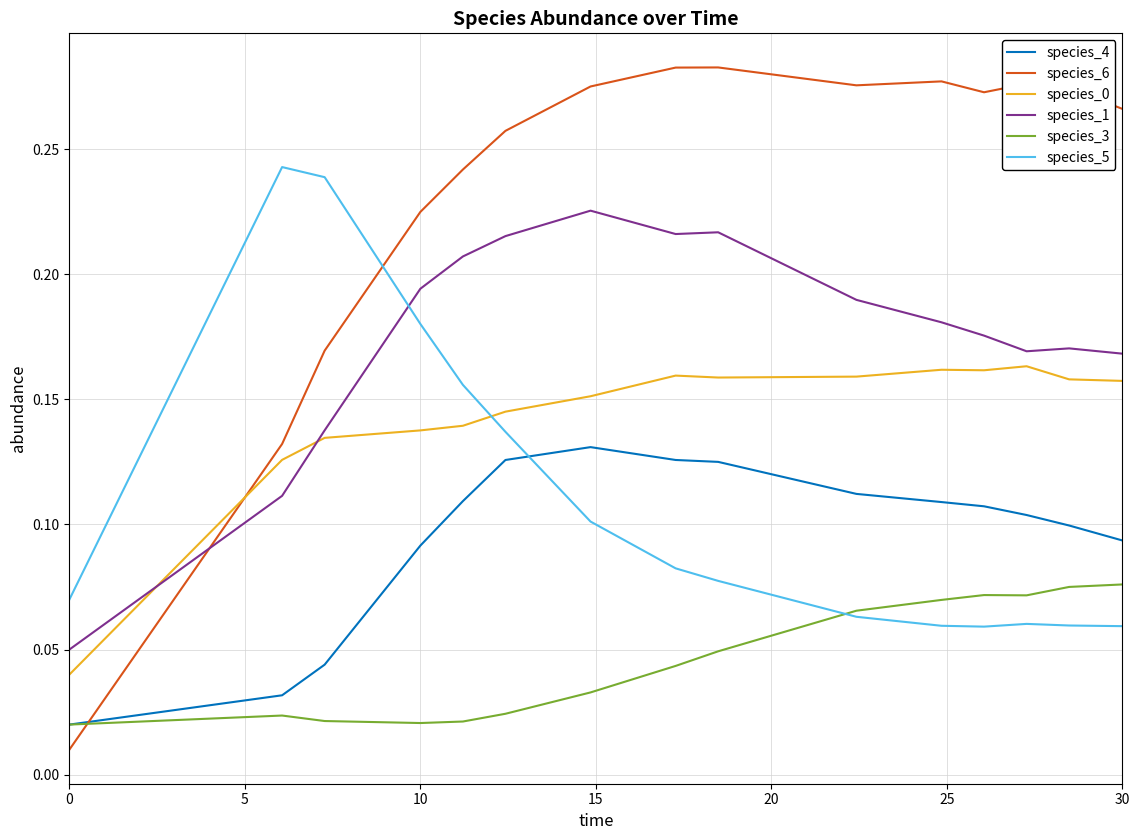

Which series has the widest spread of values?

species_6